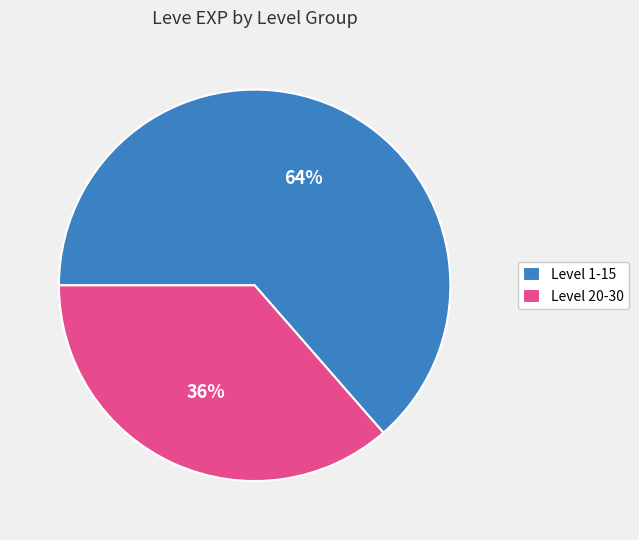

Does any single category account for the majority?

Yes